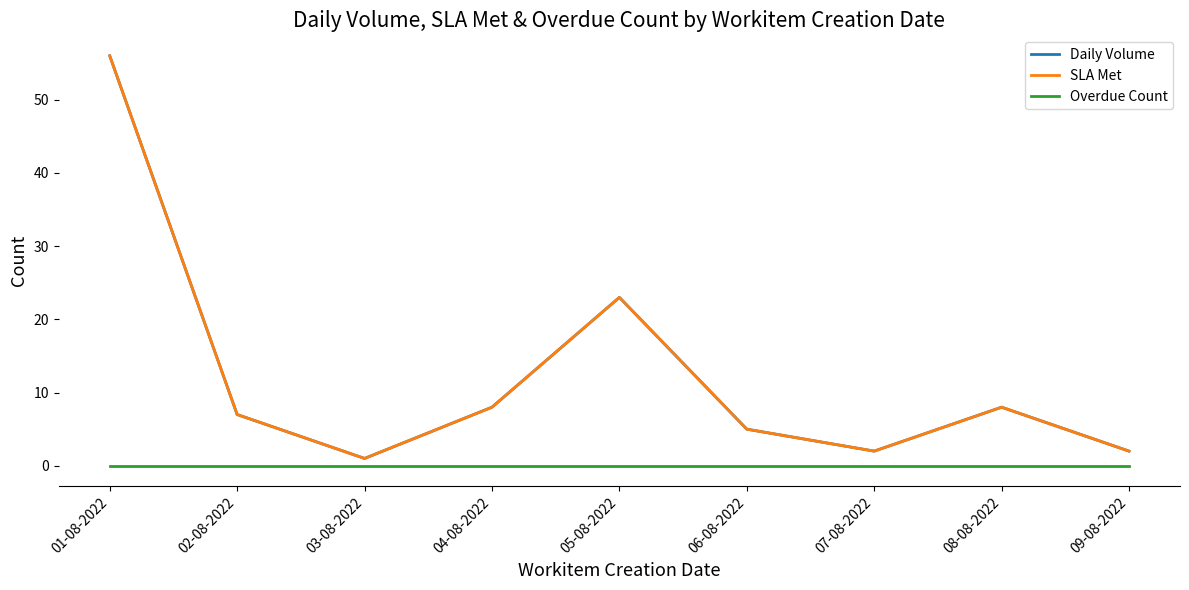

True or false: SLA Met and Daily Volume cross at least once.

False